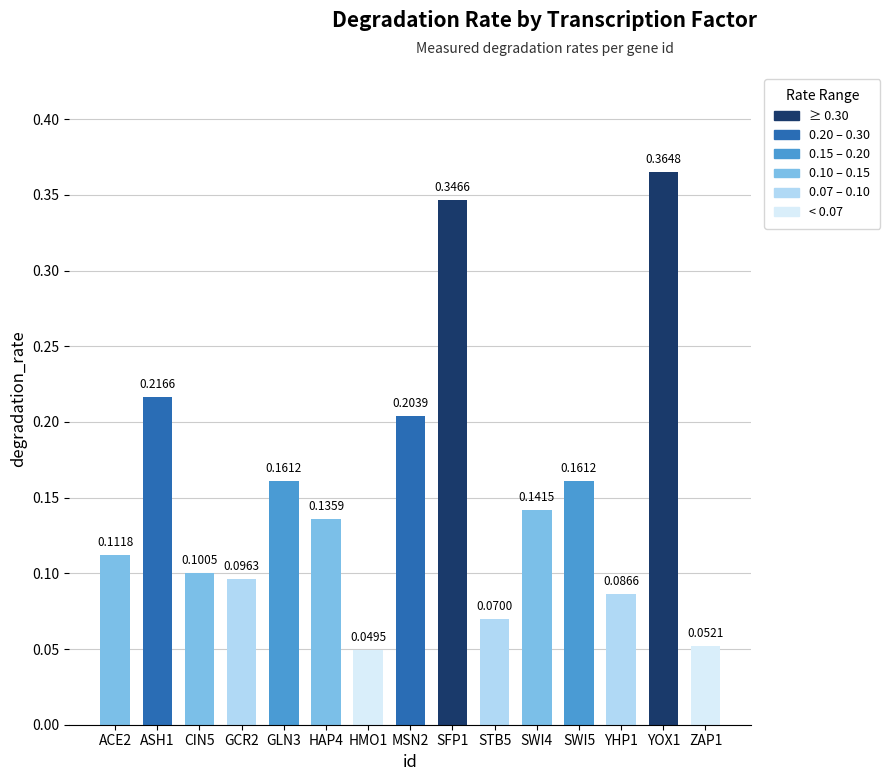

How many bars are there in total?

15